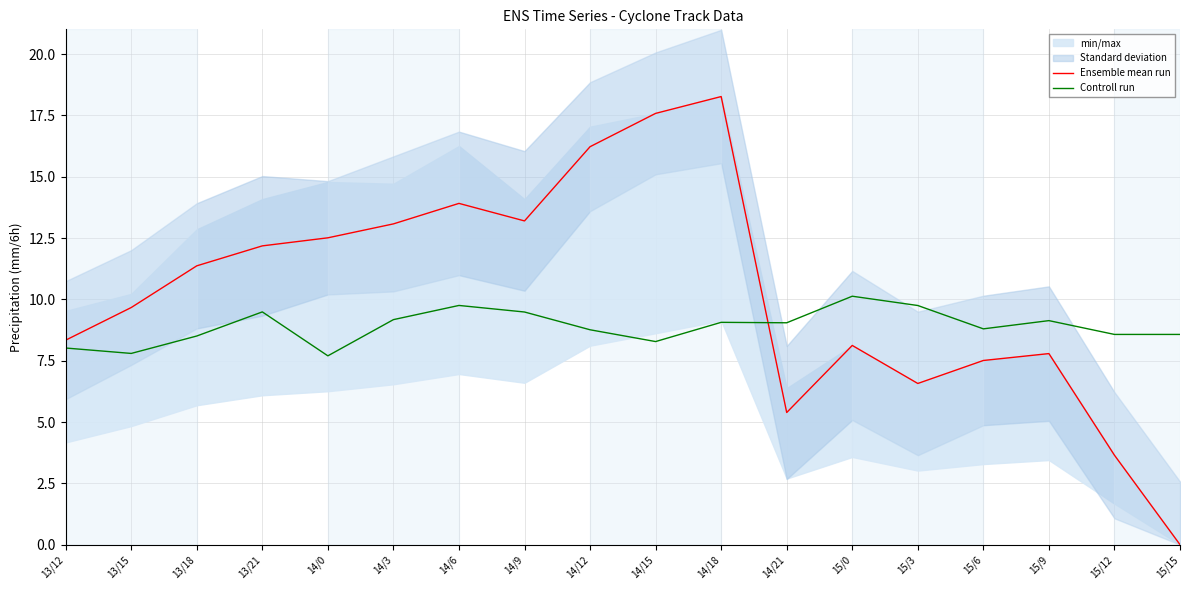

Is the value of Ensemble mean run at 14/18 greater than the value of Controll run at 15/0?

Yes